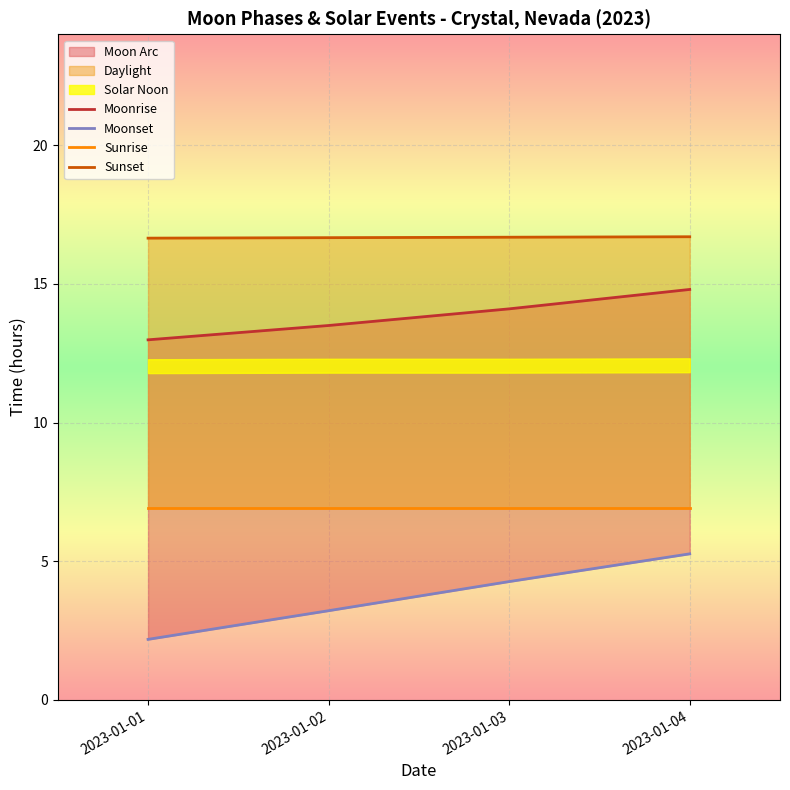

True or false: Moonset has more than 1 points higher than both neighbors.

False